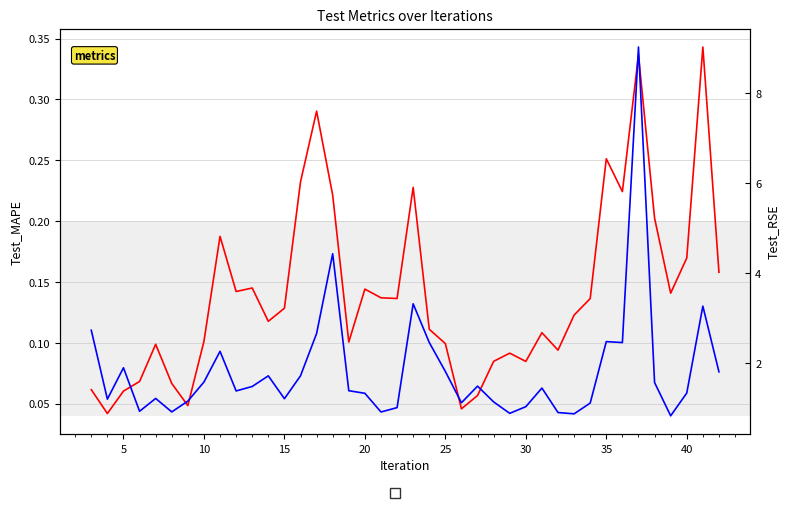

True or false: Test_MAPE and Test_RSE cross at least once.

False